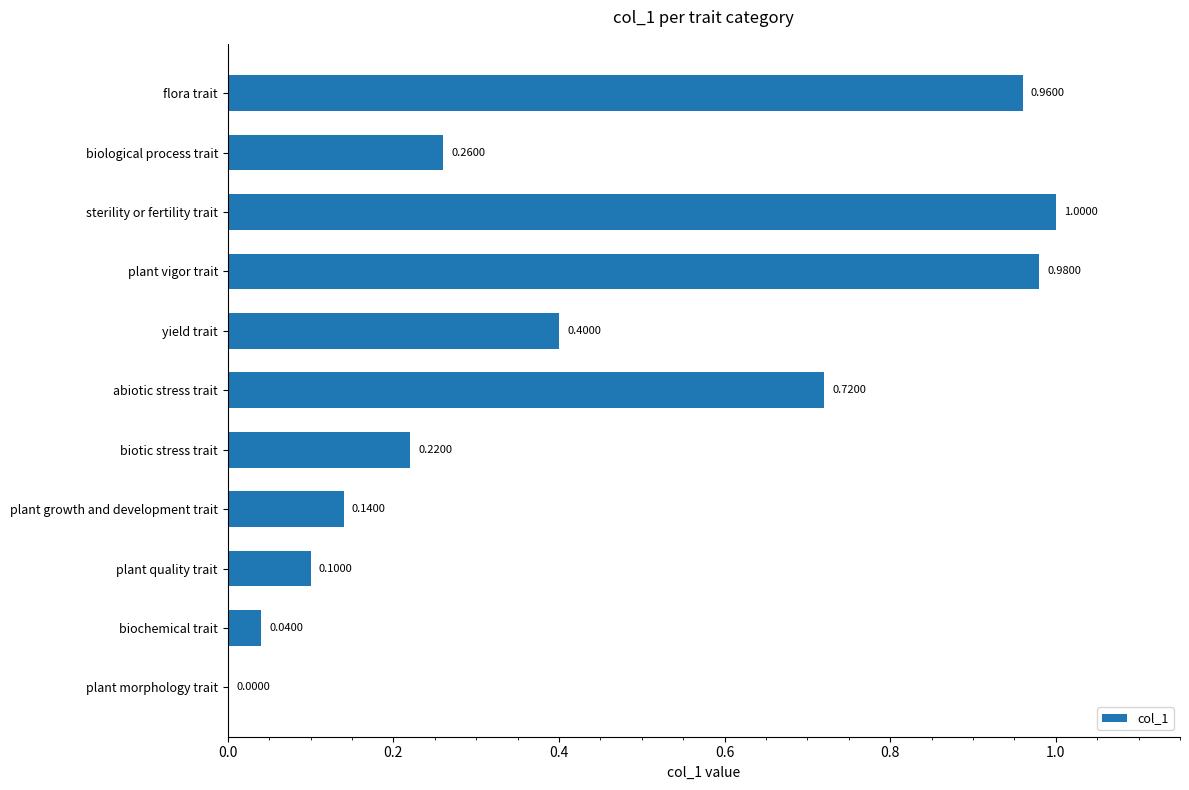

What is the change in value from plant growth and development trait to flora trait?

+0.8